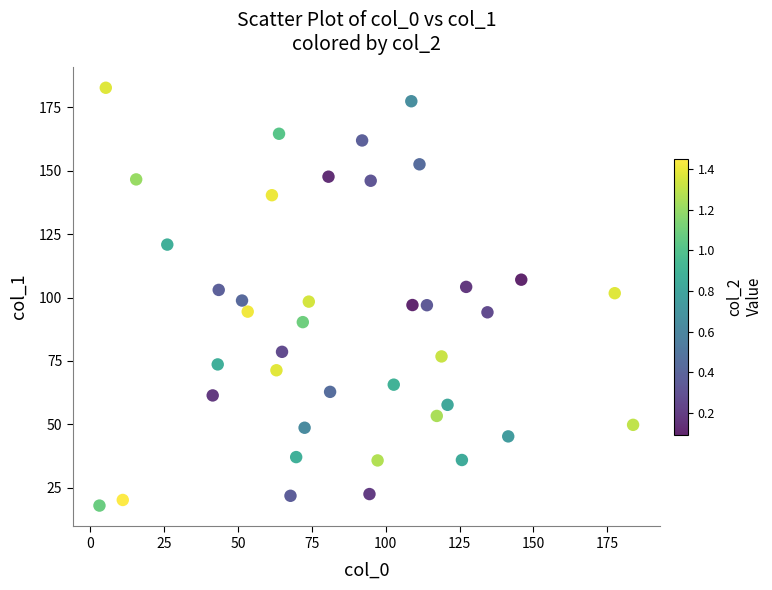

What is the range of X values (max minus min)?

180.8